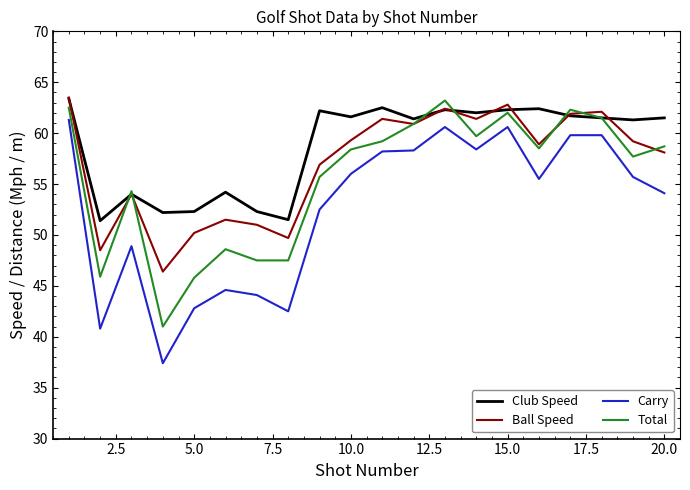

True or false: Ball Speed and Carry cross at least once.

False